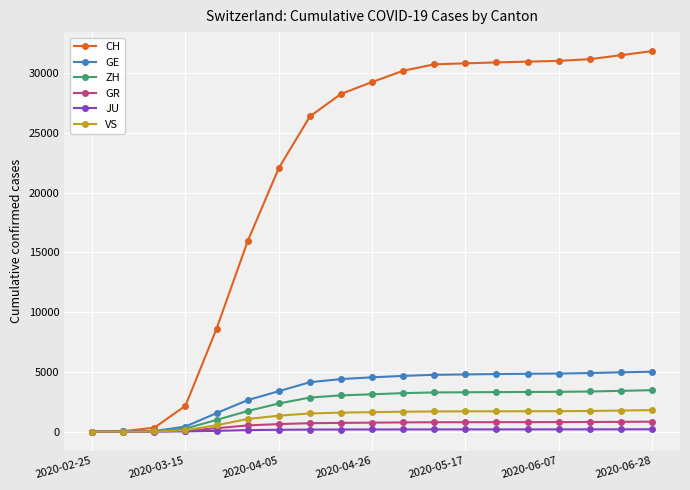

Which series has the widest spread of values?

CH